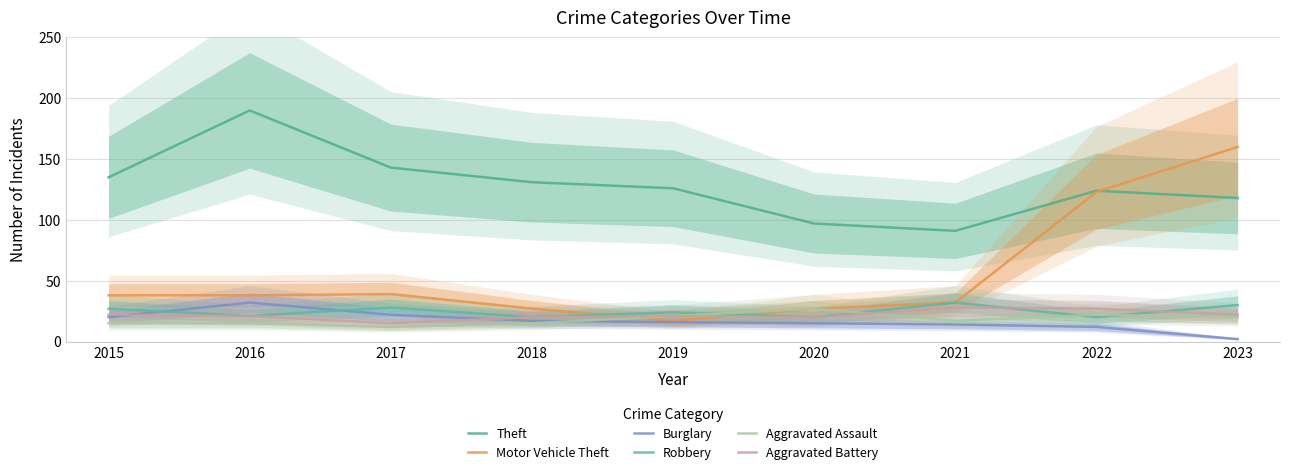

Which category has the highest value in the Motor Vehicle Theft series?

2023